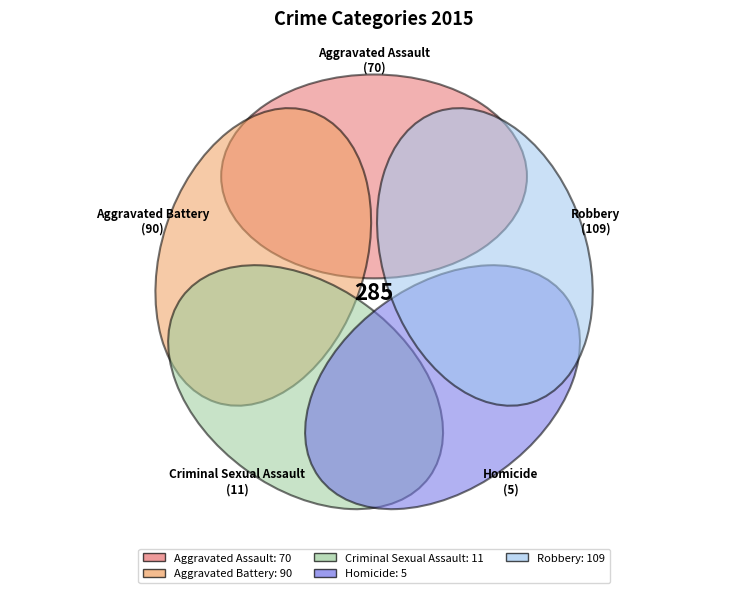

Do Homicide and Criminal Sexual Assault together represent more than half of the pie?

No